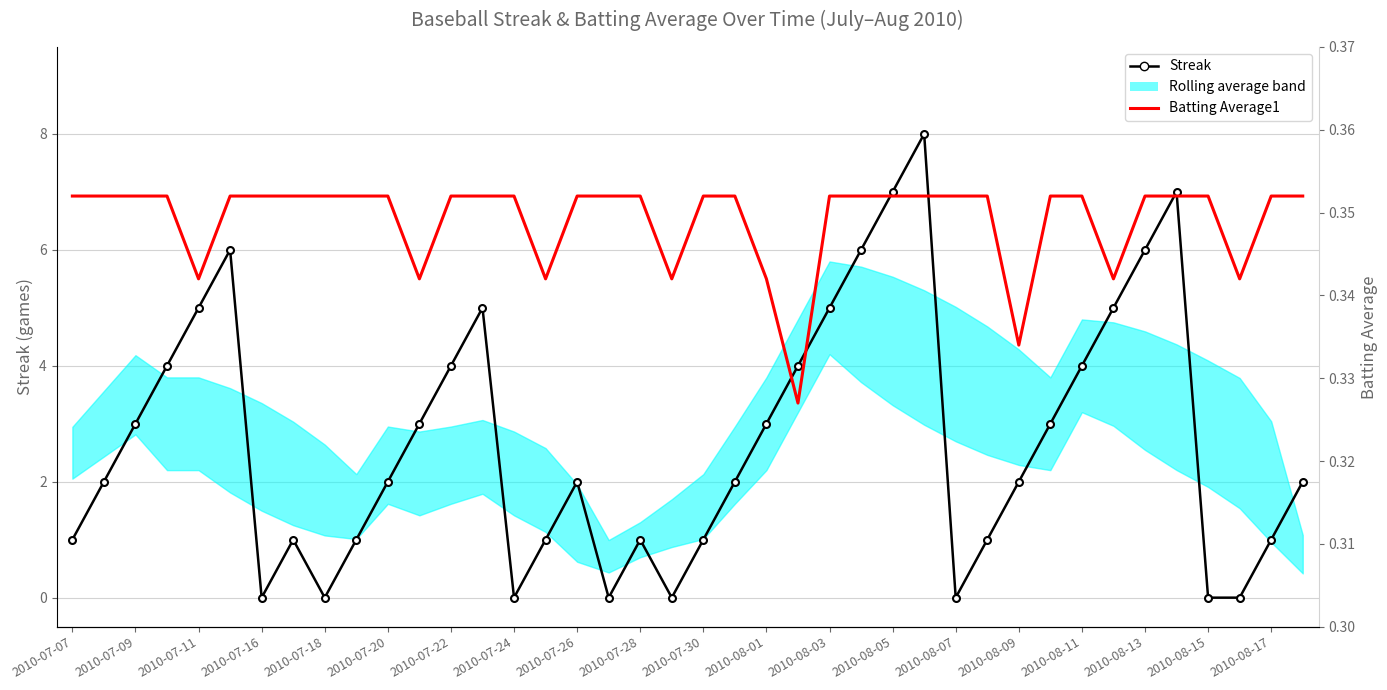

How many data points in Streak are less than 2?

16